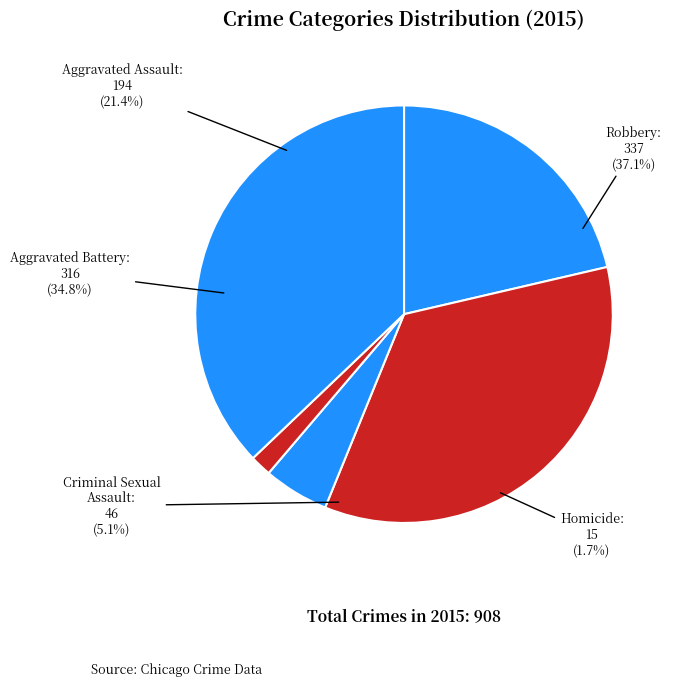

What is the total percentage of Homicide and Robbery?

38.8%